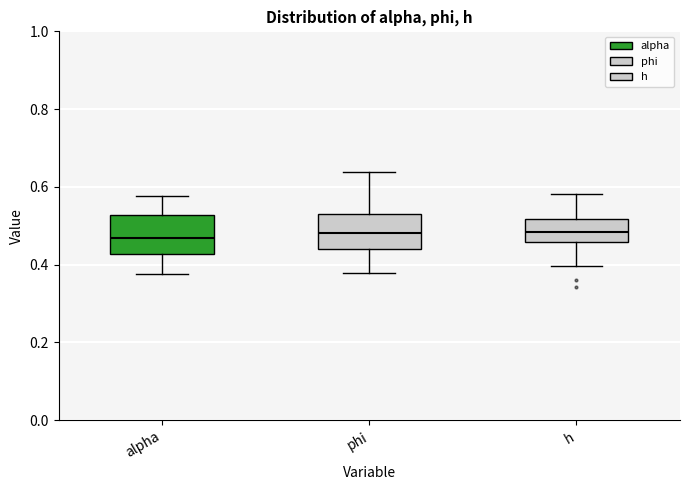

Where does the lower whisker of the box for alpha end on the y-axis? The values are not printed on the chart, so give them approximately, as read against the axis.

0.38